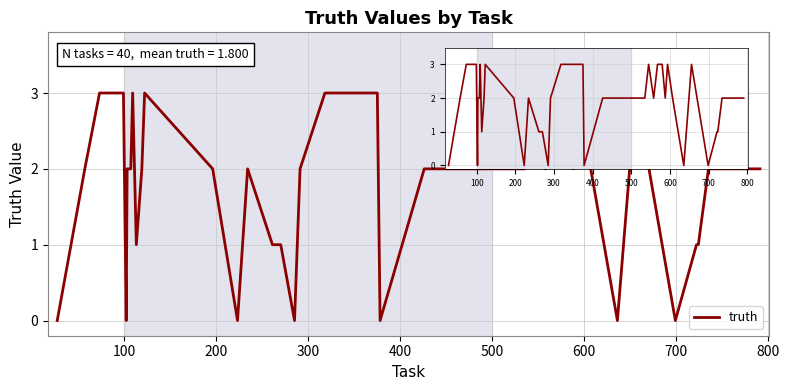

What is the difference between the maximum and minimum values?

3